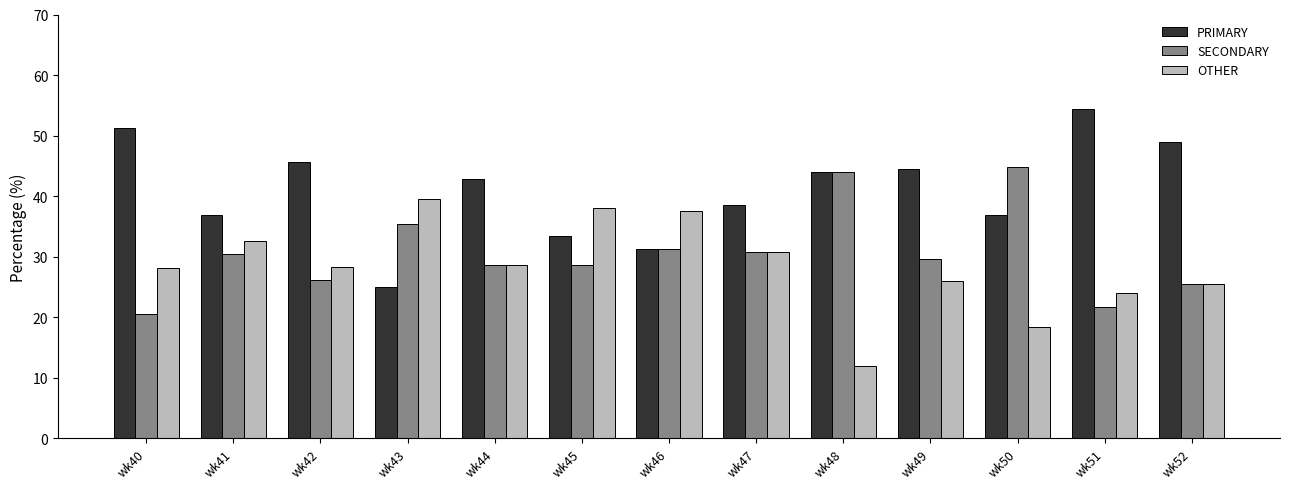

How many data points in PRIMARY are above 42?

7